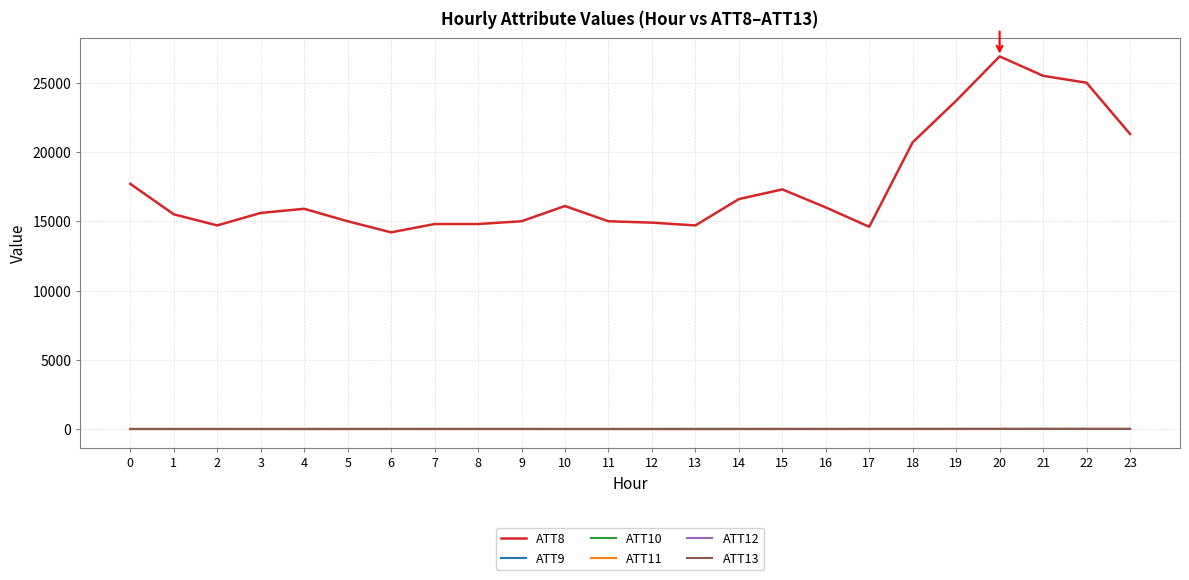

Which series ends up on top after the final intersection of ATT11 and ATT10?

ATT10